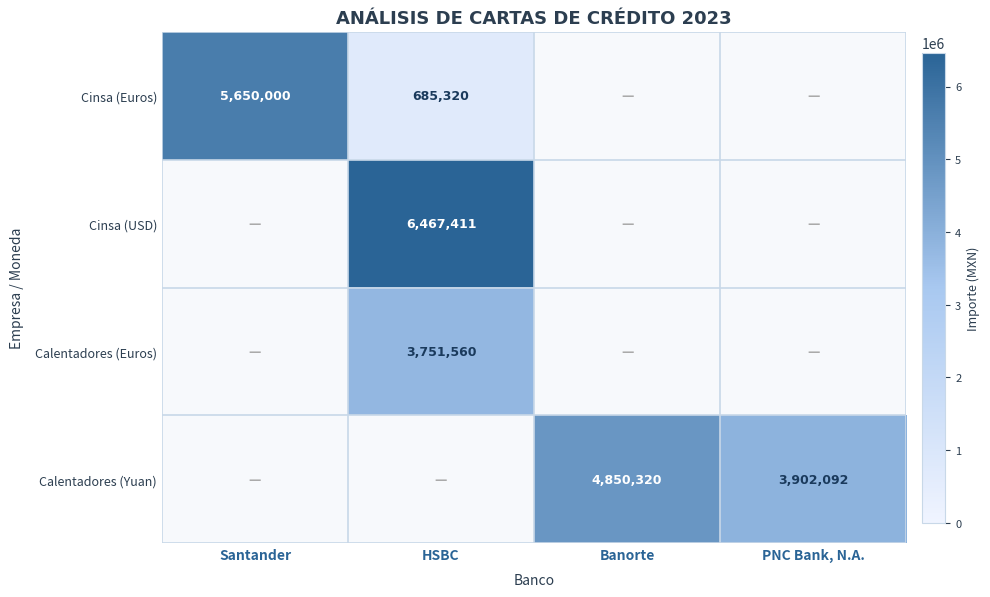

How many data points does each series have?

4